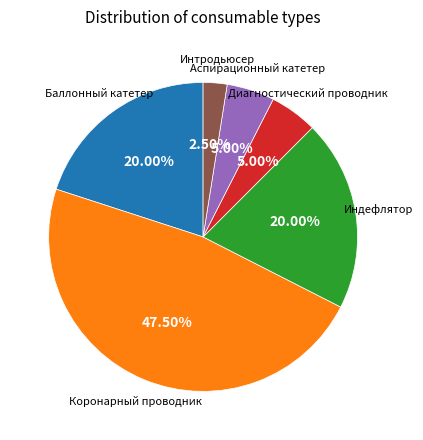

Does Баллонный катетер represent more than half of the total?

No